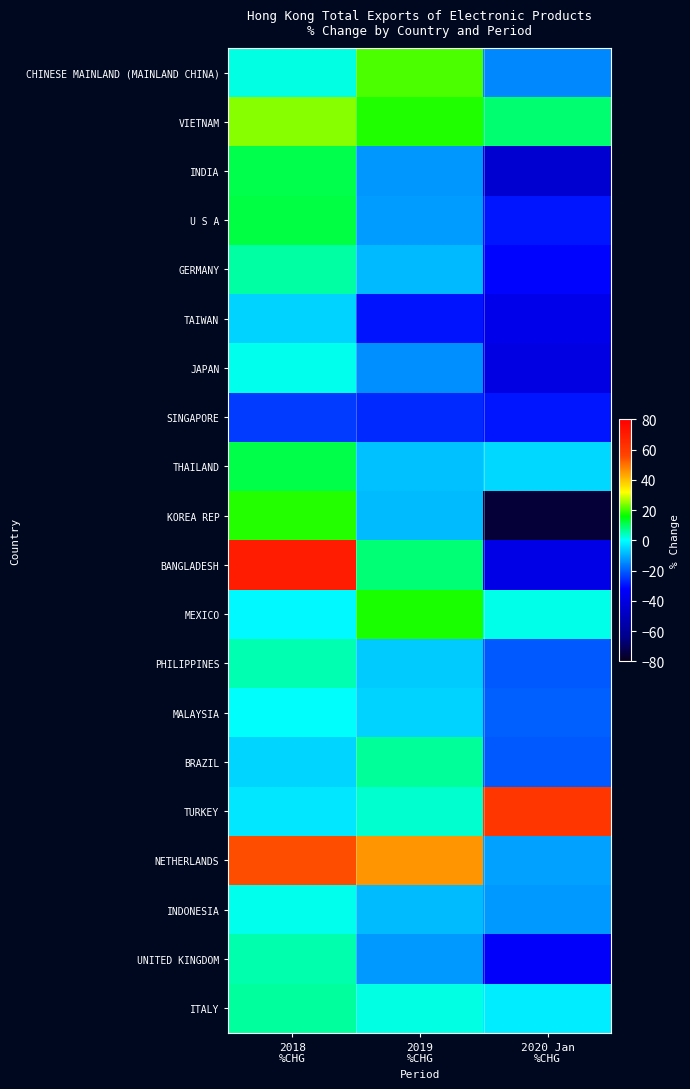

At which category is the sum across all series the highest?

2018
%CHG